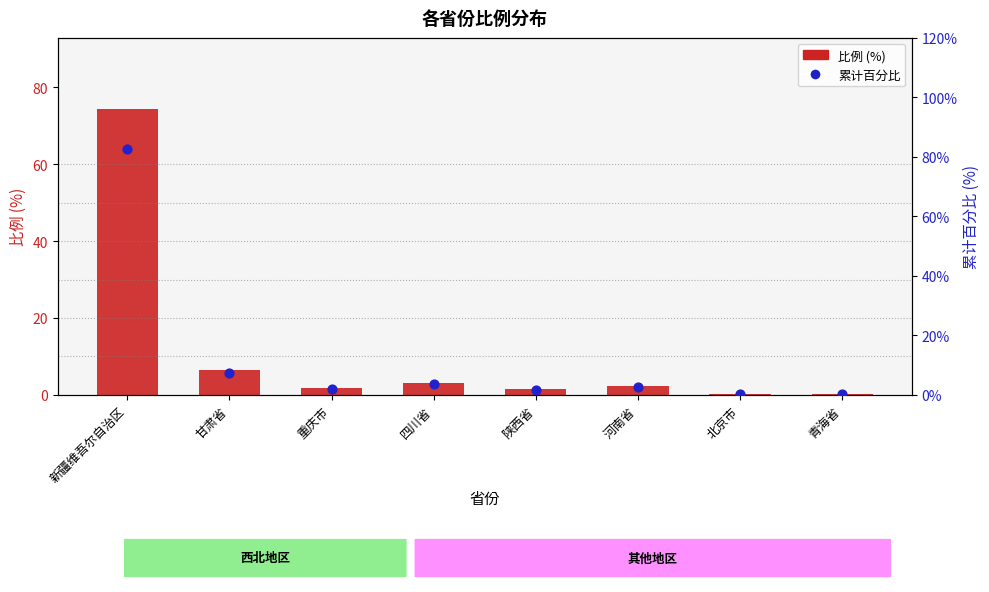

At which category is the sum across all series the highest?

新疆维吾尔自治区